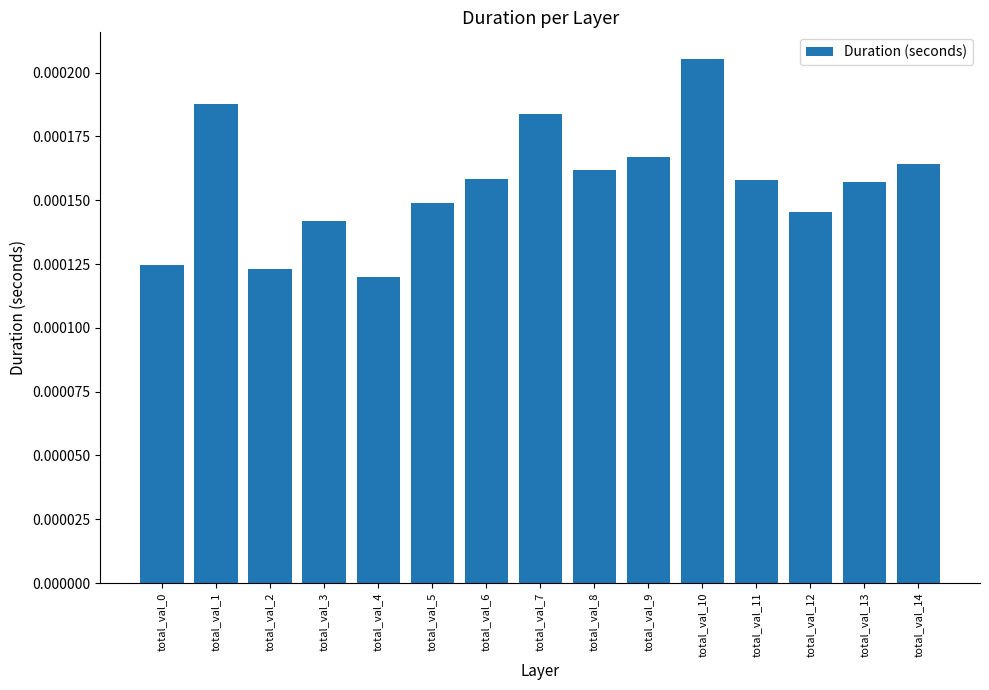

Which label corresponds to the largest value in the chart?

total_val_10